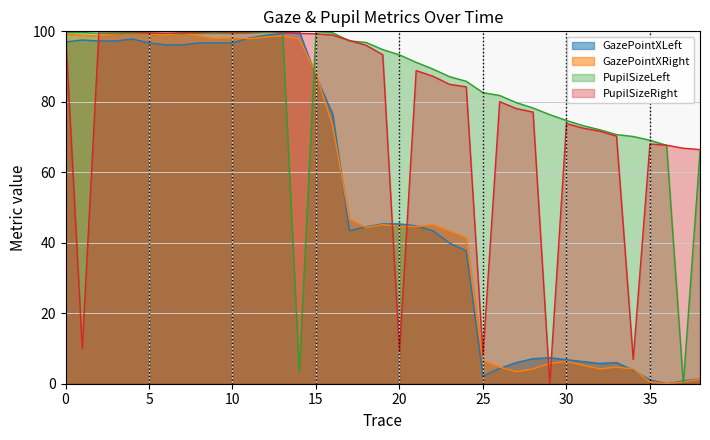

What is the label of the 12th point from the left?

11